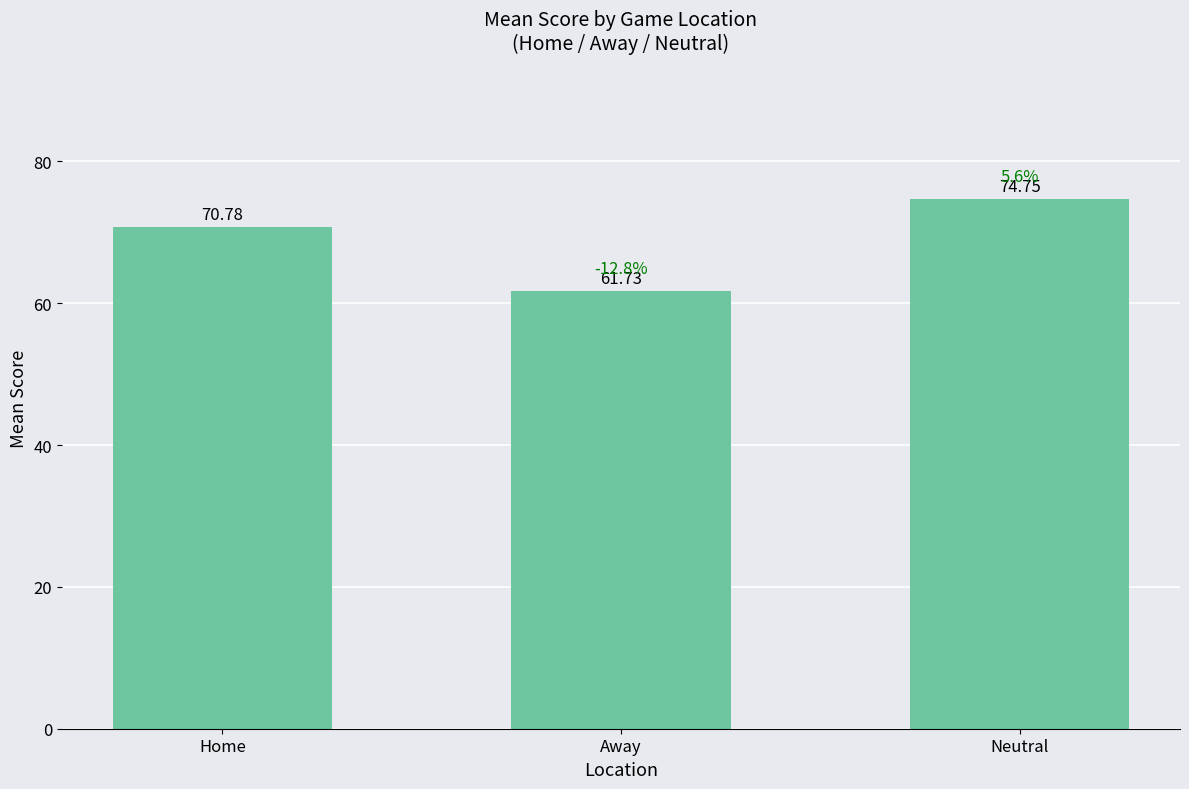

Rank the categories by value from lowest to highest.

Away, Home, Neutral